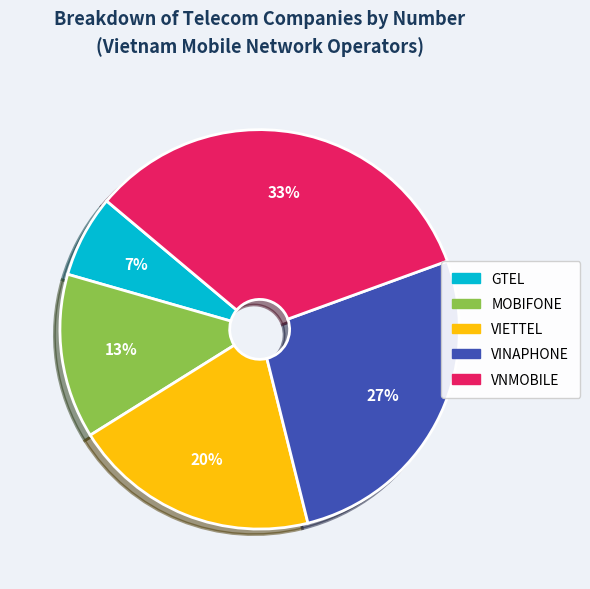

What percentage is the GTEL slice, to the nearest percent?

7%